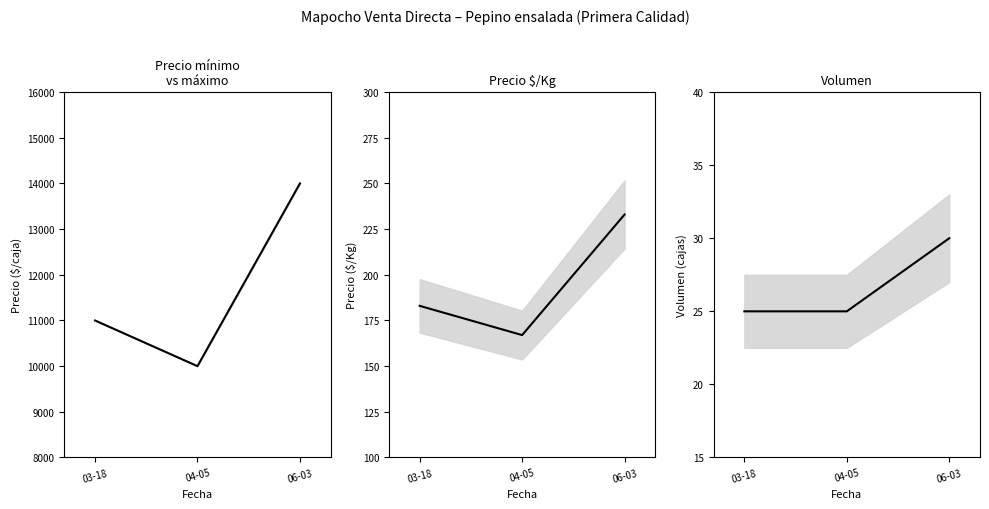

What position from the left is 06-03?

3